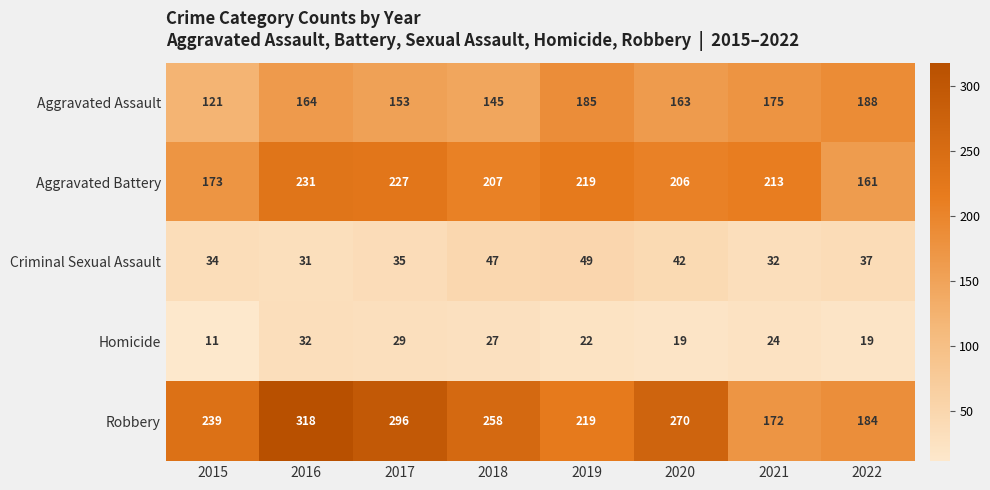

Which series has the largest total across all categories?

Robbery